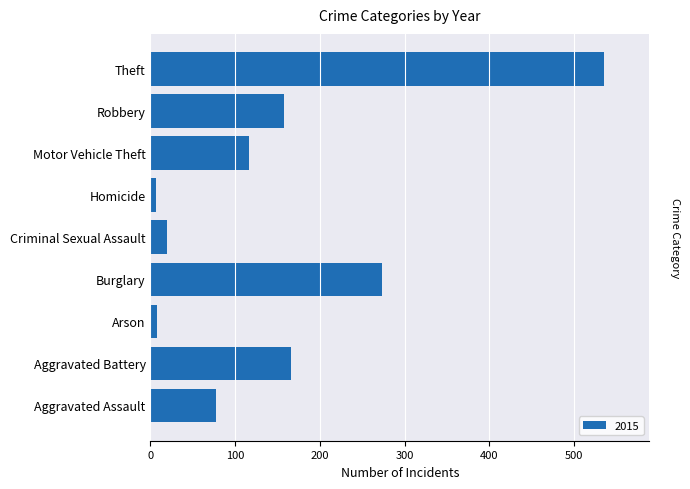

True or false: the data shows 77 at Aggravated Assault.

True